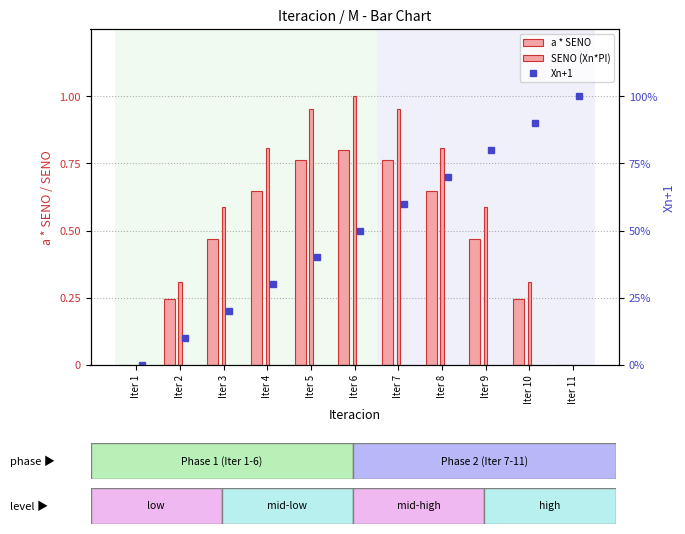

What is the total value across all series at Iter 2?

0.7